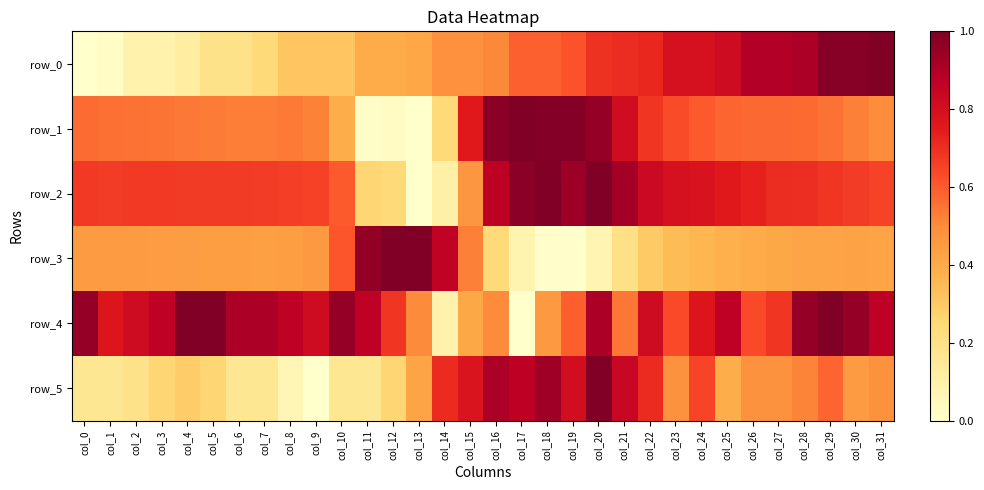

Reading left to right, what are all the values shown in this chart?

row_0: col_0=0.0	col_1=0.0	col_2=0.1	col_3=0.1	col_4=0.1	col_5=0.2	col_6=0.2	col_7=0.2	col_8=0.3	col_9=0.3	col_10=0.3	col_11=0.4	col_12=0.4	col_13=0.4	col_14=0.5	col_15=0.5	col_16=0.5	col_17=0.6	col_18=0.6	col_19=0.6	col_20=0.7	col_21=0.7	col_22=0.7	col_23=0.8	col_24=0.8	col_25=0.8	col_26=0.9	col_27=0.9	col_28=0.9	col_29=1.0	col_30=1.0	col_31=1.0
row_1: col_0=0.6	col_1=0.6	col_2=0.6	col_3=0.6	col_4=0.5	col_5=0.5	col_6=0.5	col_7=0.5	col_8=0.5	col_9=0.5	col_10=0.4	col_11=0.0	col_12=0.0	col_13=0.0	col_14=0.2	col_15=0.8	col_16=1.0	col_17=1.0	col_18=1.0	col_19=1.0	col_20=1.0	col_21=0.8	col_22=0.7	col_23=0.6	col_24=0.6	col_25=0.6	col_26=0.6	col_27=0.6	col_28=0.6	col_29=0.6	col_30=0.5	col_31=0.5
row_2: col_0=0.7	col_1=0.7	col_2=0.7	col_3=0.7	col_4=0.7	col_5=0.7	col_6=0.7	col_7=0.7	col_8=0.7	col_9=0.7	col_10=0.6	col_11=0.3	col_12=0.2	col_13=0.0	col_14=0.1	col_15=0.5	col_16=0.9	col_17=1.0	col_18=1.0	col_19=0.9	col_20=1.0	col_21=0.9	col_22=0.8	col_23=0.8	col_24=0.8	col_25=0.8	col_26=0.7	col_27=0.7	col_28=0.7	col_29=0.7	col_30=0.7	col_31=0.7
row_3: col_0=0.5	col_1=0.5	col_2=0.5	col_3=0.4	col_4=0.4	col_5=0.4	col_6=0.4	col_7=0.4	col_8=0.4	col_9=0.5	col_10=0.6	col_11=1.0	col_12=1.0	col_13=1.0	col_14=0.9	col_15=0.5	col_16=0.2	col_17=0.1	col_18=0.0	col_19=0.0	col_20=0.1	col_21=0.2	col_22=0.3	col_23=0.3	col_24=0.4	col_25=0.4	col_26=0.4	col_27=0.4	col_28=0.4	col_29=0.4	col_30=0.4	col_31=0.4
row_4: col_0=1.0	col_1=0.8	col_2=0.8	col_3=0.9	col_4=1.0	col_5=1.0	col_6=0.9	col_7=0.9	col_8=0.9	col_9=0.8	col_10=1.0	col_11=0.9	col_12=0.7	col_13=0.5	col_14=0.1	col_15=0.4	col_16=0.5	col_17=0.0	col_18=0.5	col_19=0.6	col_20=0.9	col_21=0.5	col_22=0.8	col_23=0.6	col_24=0.8	col_25=0.9	col_26=0.6	col_27=0.7	col_28=1.0	col_29=1.0	col_30=1.0	col_31=0.9
row_5: col_0=0.2	col_1=0.2	col_2=0.2	col_3=0.3	col_4=0.3	col_5=0.3	col_6=0.2	col_7=0.2	col_8=0.1	col_9=0.0	col_10=0.2	col_11=0.2	col_12=0.3	col_13=0.4	col_14=0.7	col_15=0.8	col_16=0.9	col_17=0.9	col_18=0.9	col_19=0.8	col_20=1.0	col_21=0.8	col_22=0.7	col_23=0.5	col_24=0.6	col_25=0.4	col_26=0.5	col_27=0.5	col_28=0.5	col_29=0.6	col_30=0.5	col_31=0.5